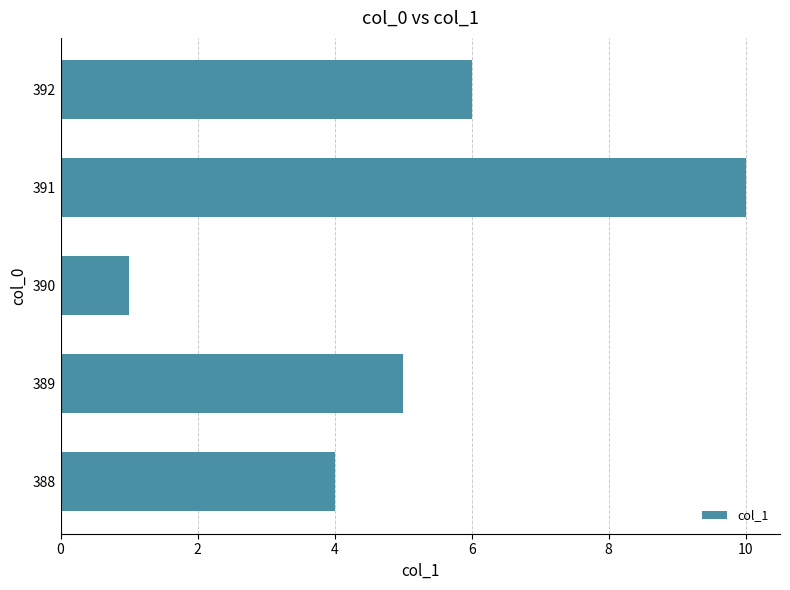

What is the average value?

5